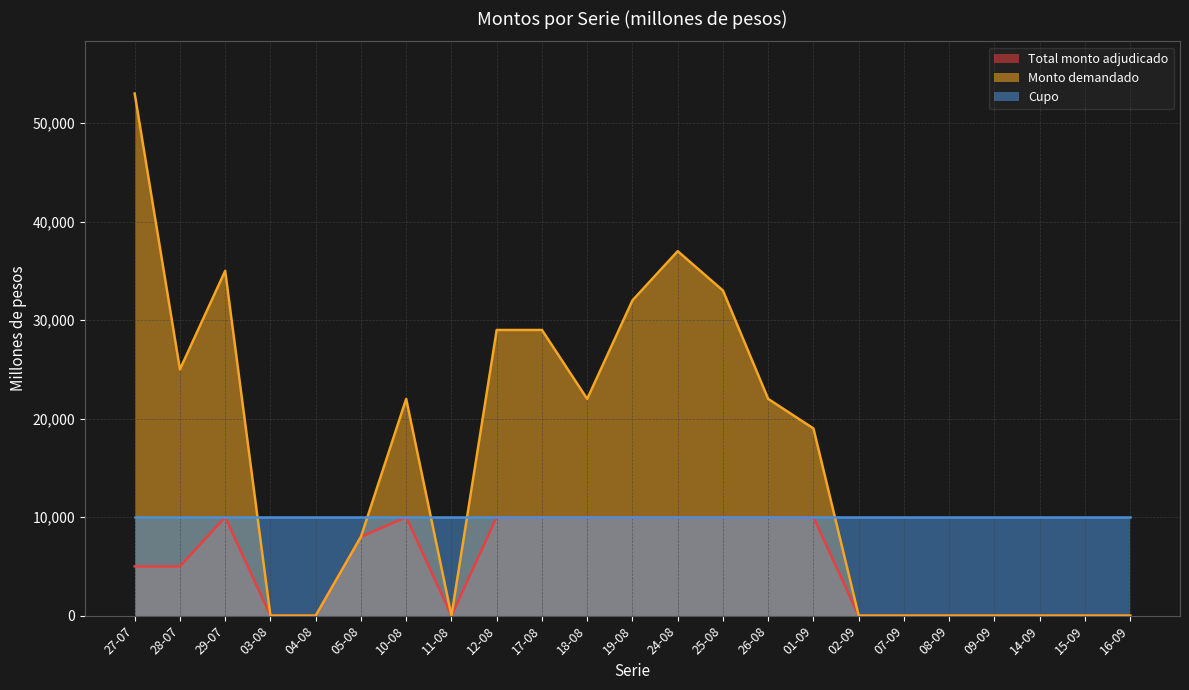

What is the difference between the maximum and minimum values in the Monto demandado series?

53000